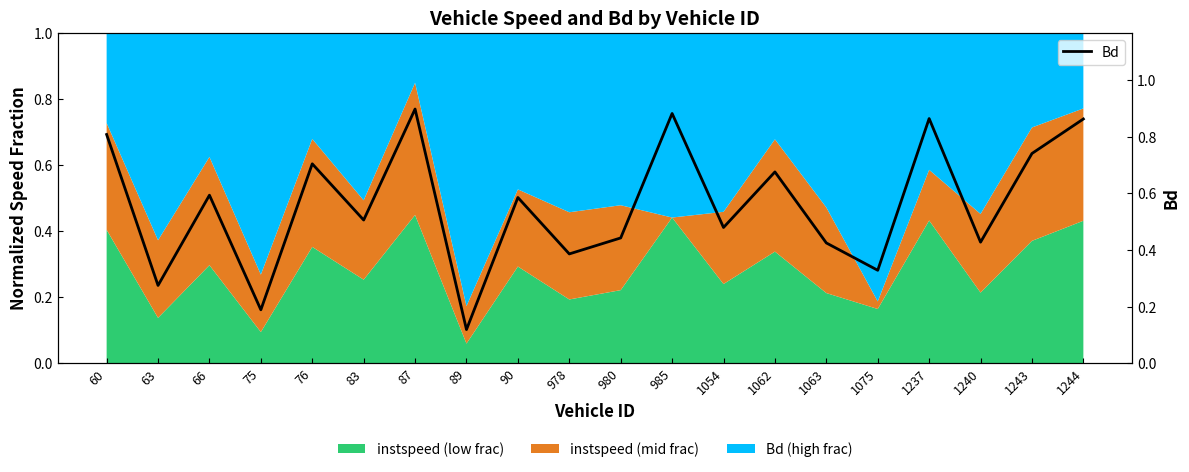

True or false: the data shows 0.4 at 1063.

True